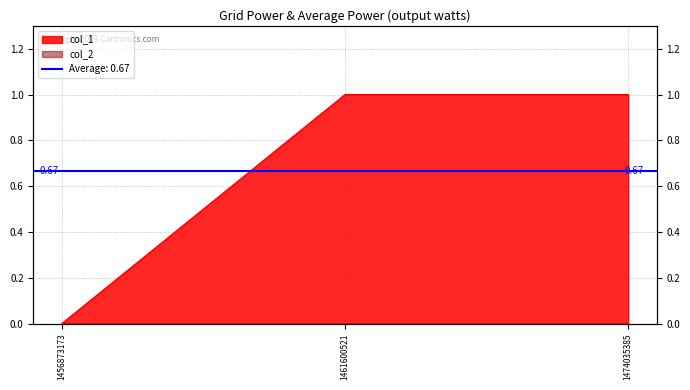

How many values are between 0 and 1?

3